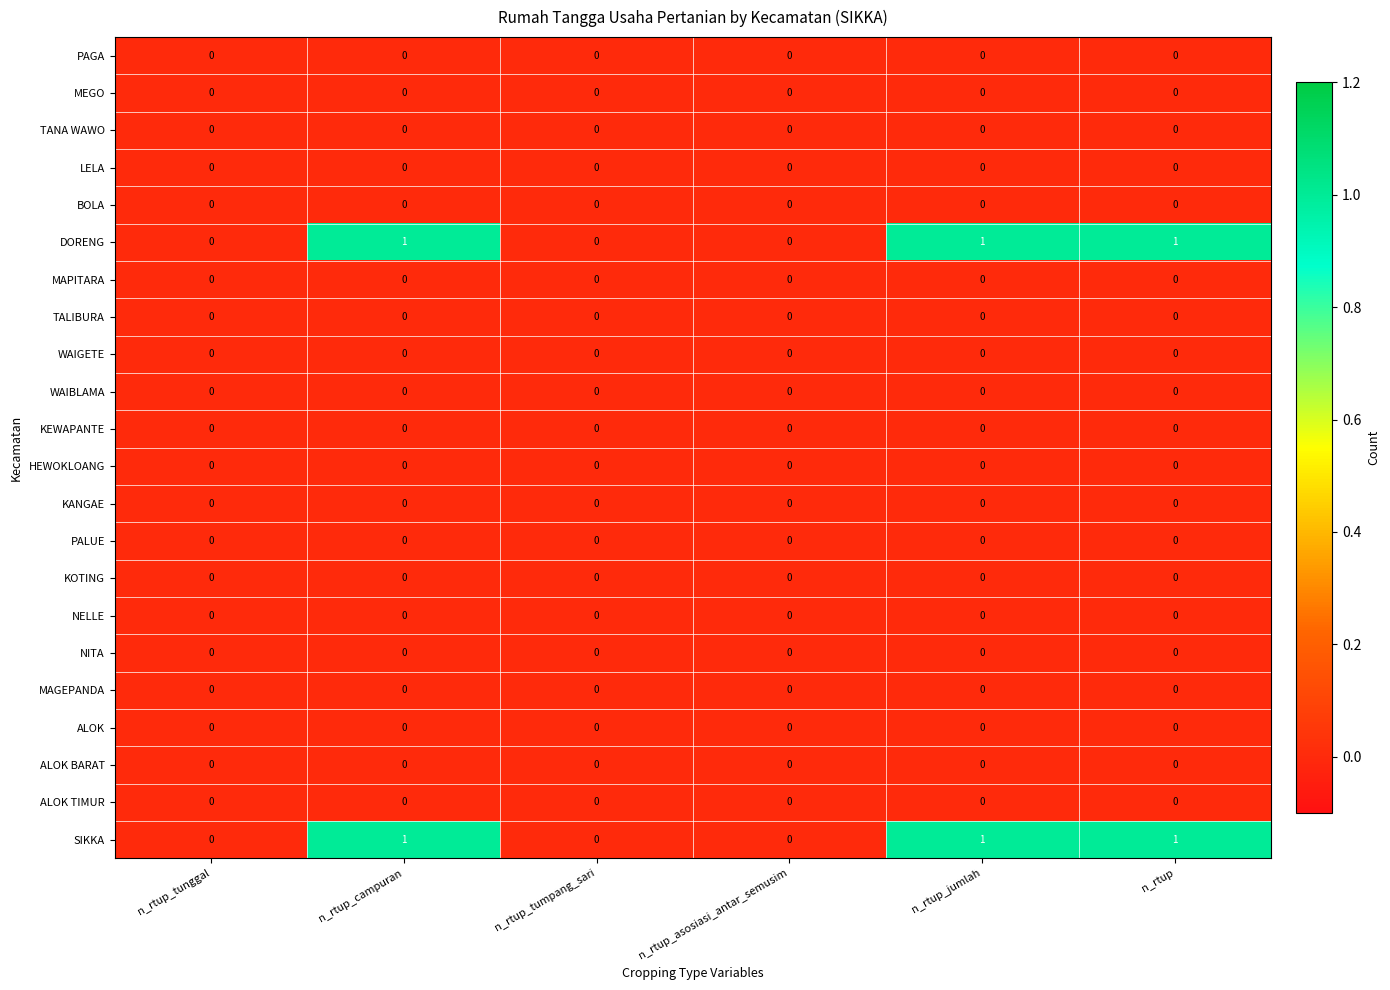

Is it true that SIKKA equals 0 at n_rtup_tumpang_sari?

True